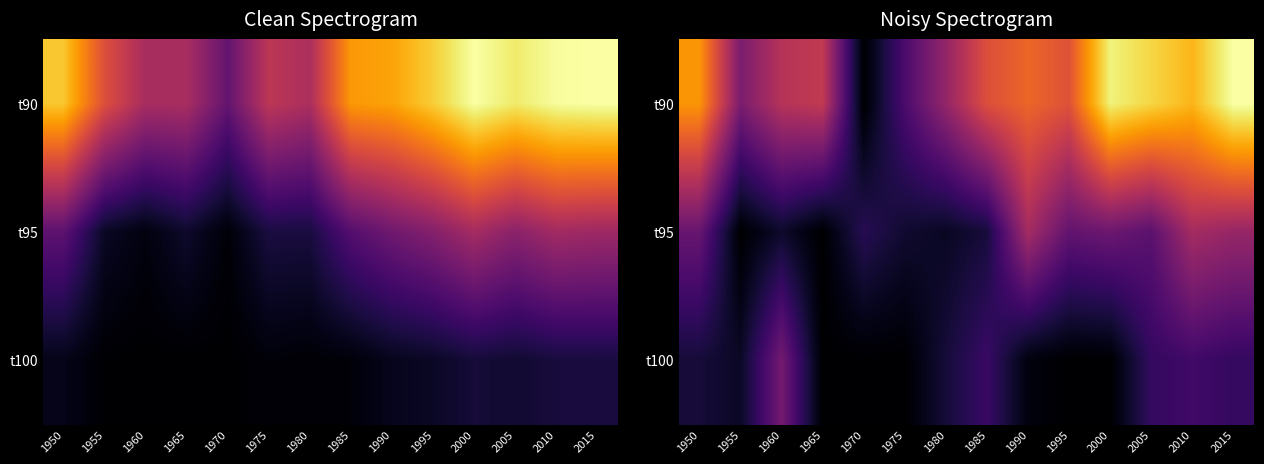

Rank the categories by t95 value from lowest to highest.

1955, 1965, 1980, 1960, 1975, 1985, 1970, 2005, 1995, 1950, 2000, 2015, 2010, 1990